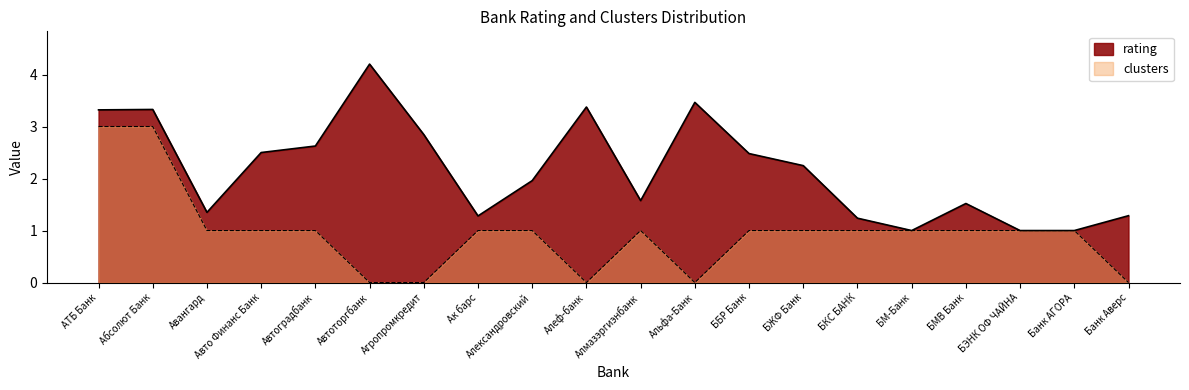

True or false: rating has more than 2 points higher than both neighbors.

True